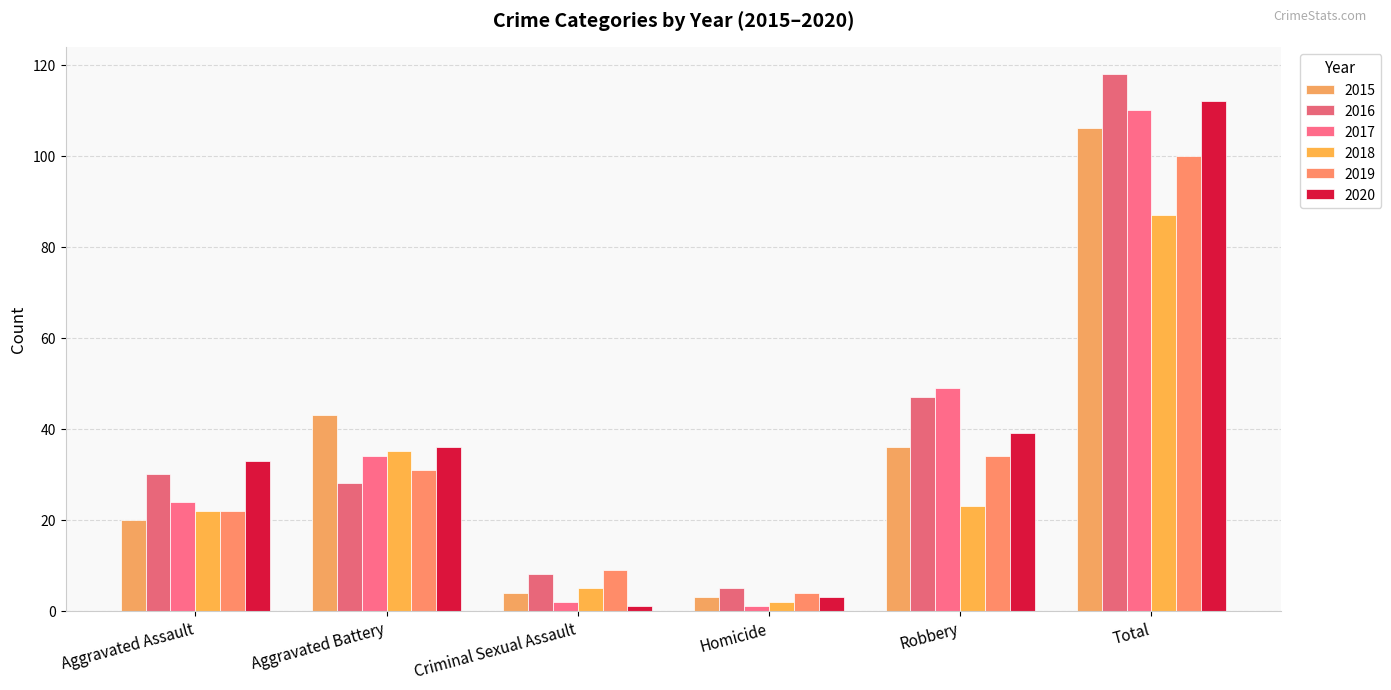

Which label corresponds to the largest value in the chart?

Total